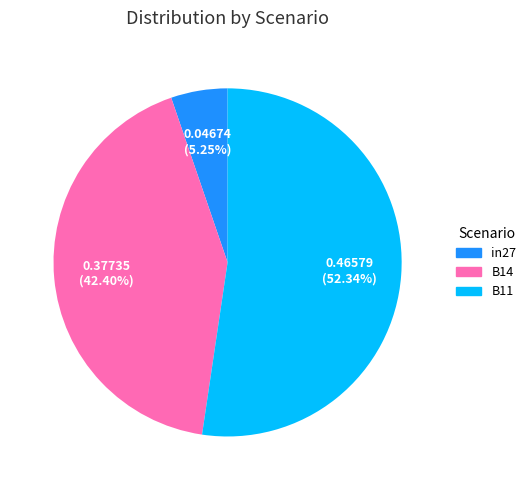

How many slices are in this pie chart?

3